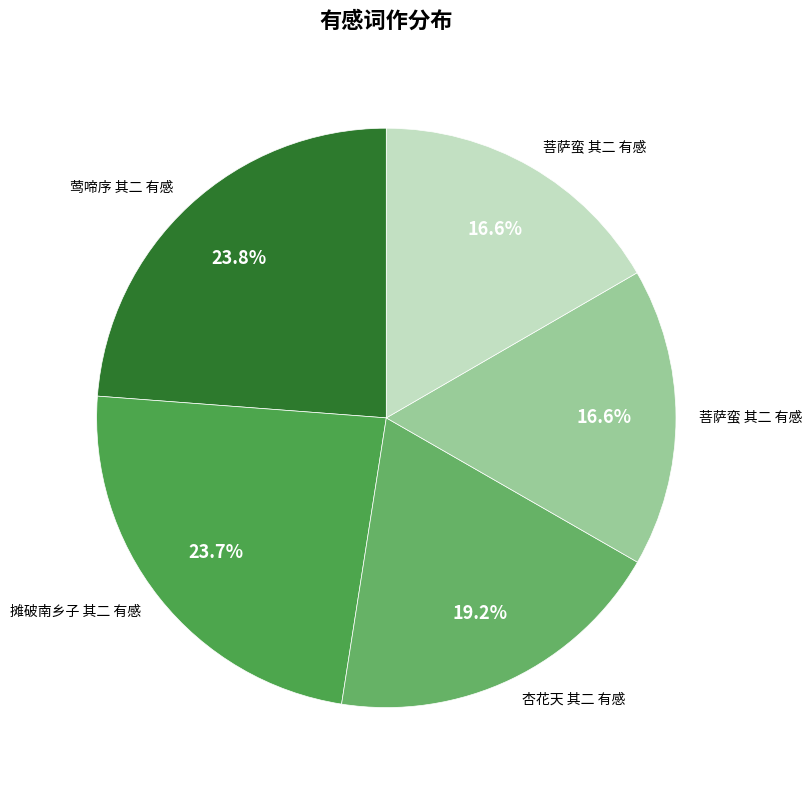

Which category has the smallest portion of the pie?

菩萨蛮 其二 有感